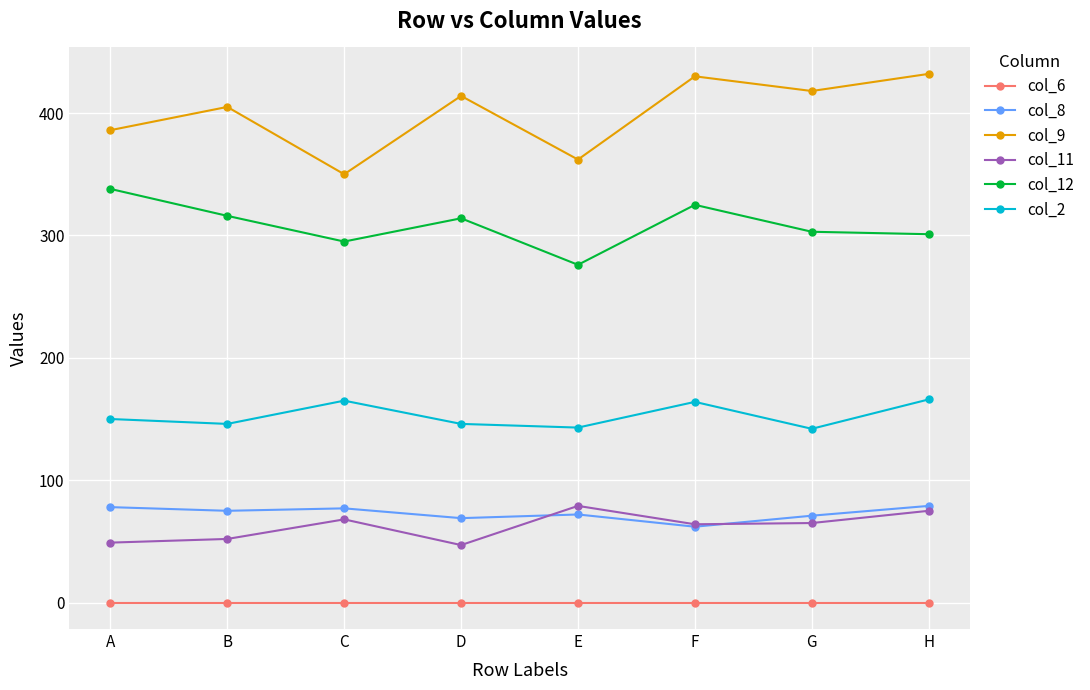

How many lines are shown in the chart?

6